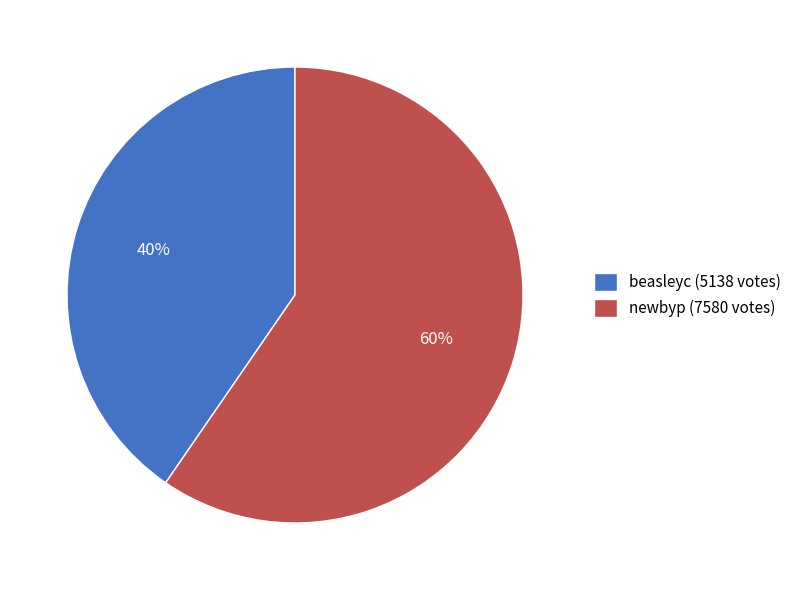

Between newbyp and beasleyc, which is larger?

newbyp